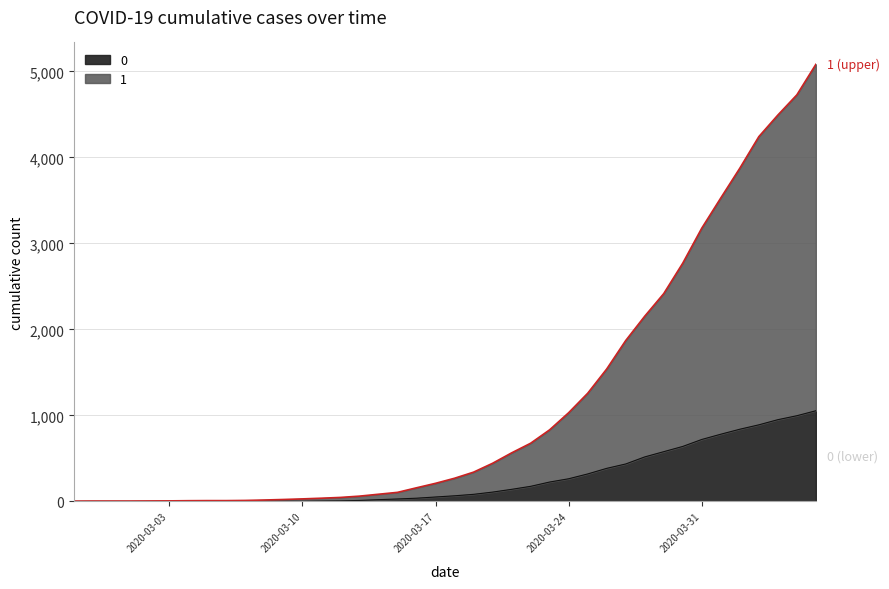

True or false: 1 and 0 intersect in this chart.

False